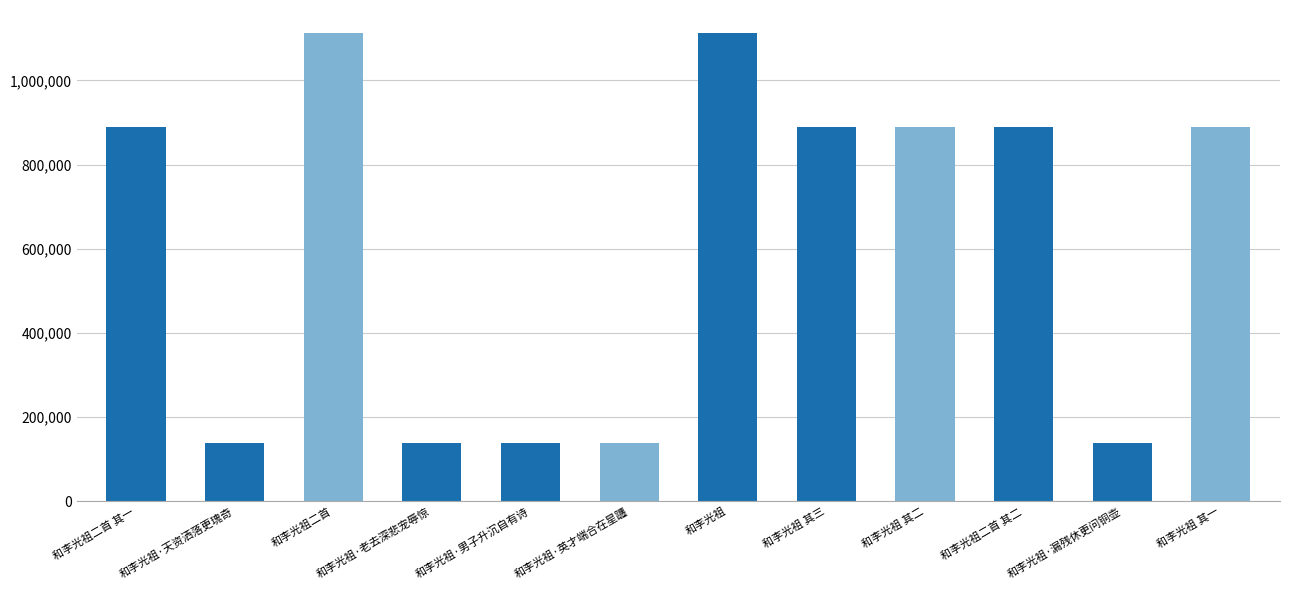

What is the change in value from 和李光祖·天资洒落更瑰奇 to 和李光祖?

+972905